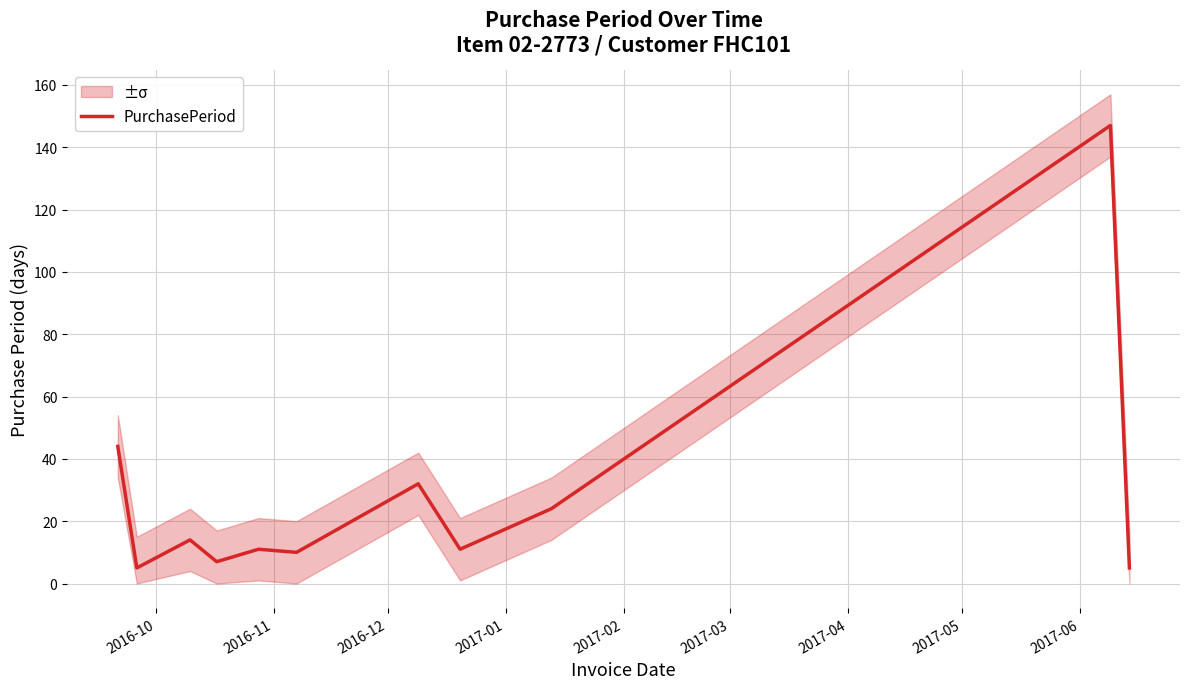

What is the highest value of the PurchasePeriod series?

147